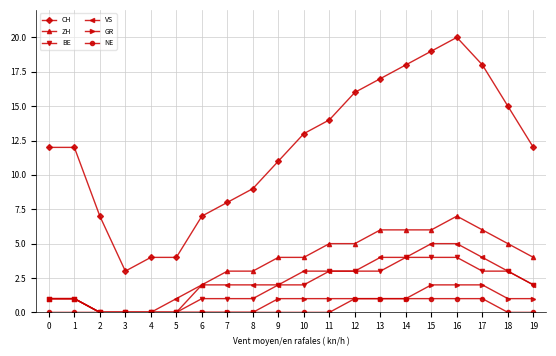

What is the total value across all series at 18?

27